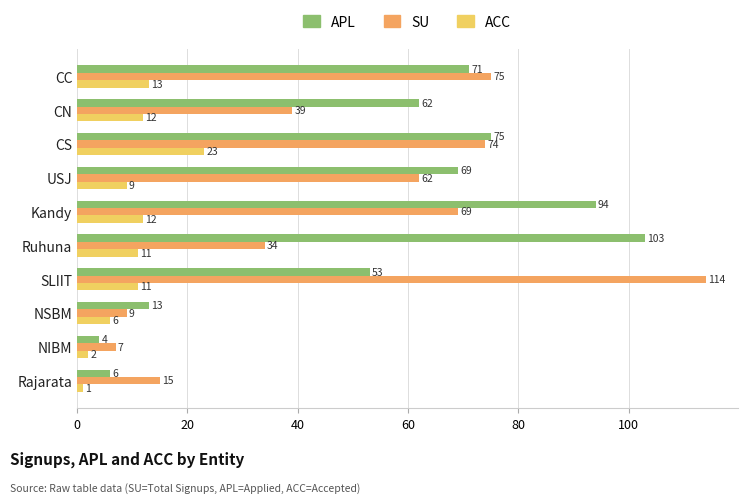

The SU series shows 9 at NSBM. True or false?

True